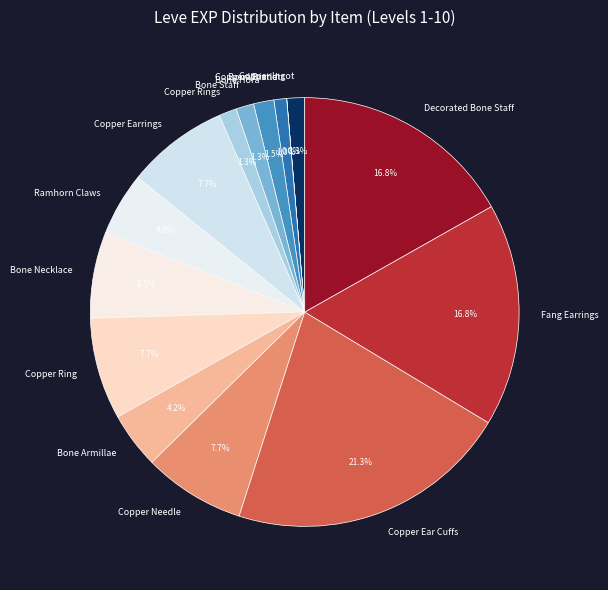

What percentage is the Copper Ingot slice, to the nearest percent?

1%